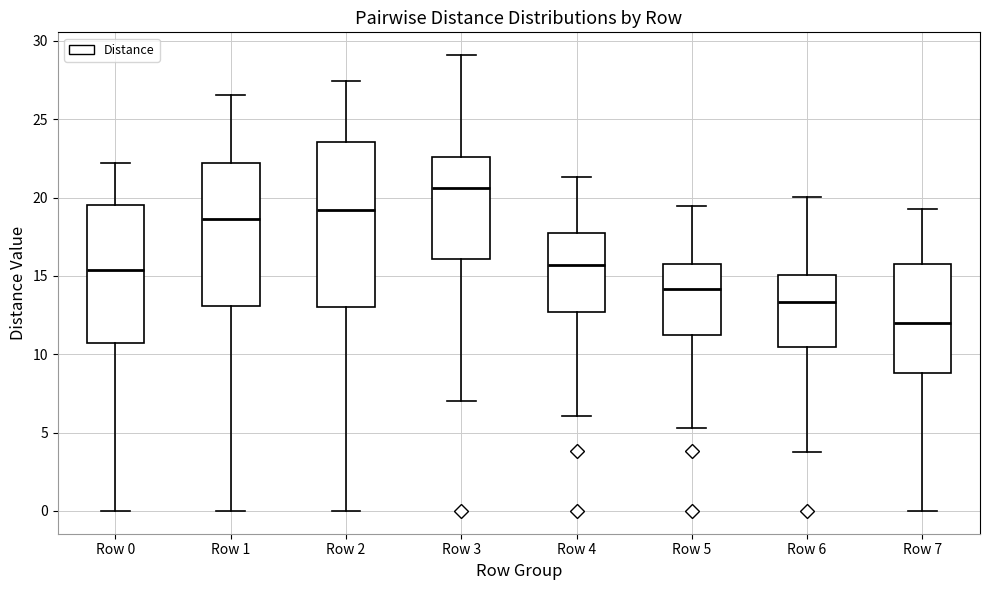

Where is the upper edge of the box for Row 2 on the y-axis? The values are not printed on the chart, so give them approximately, as read against the axis.

23.5